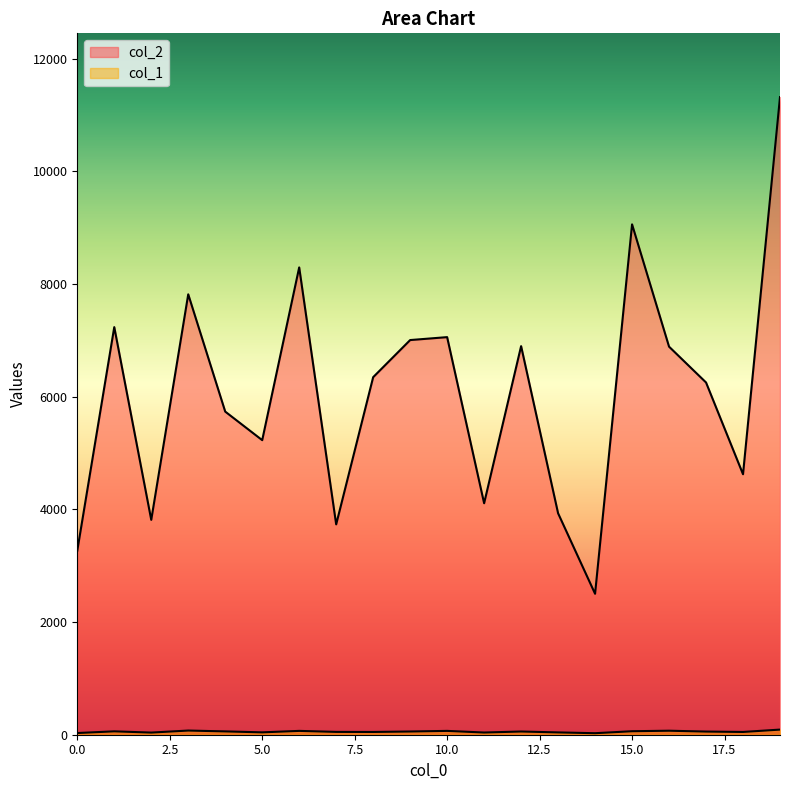

How many lines are shown in the chart?

2